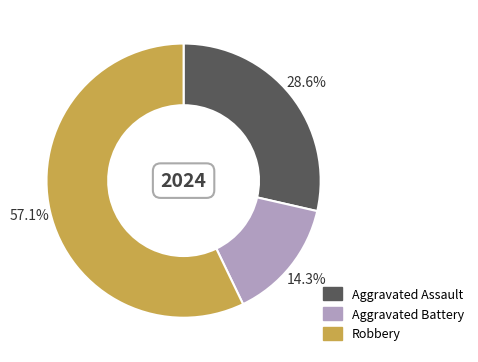

Between Aggravated Battery and Aggravated Assault, which is larger?

Aggravated Assault